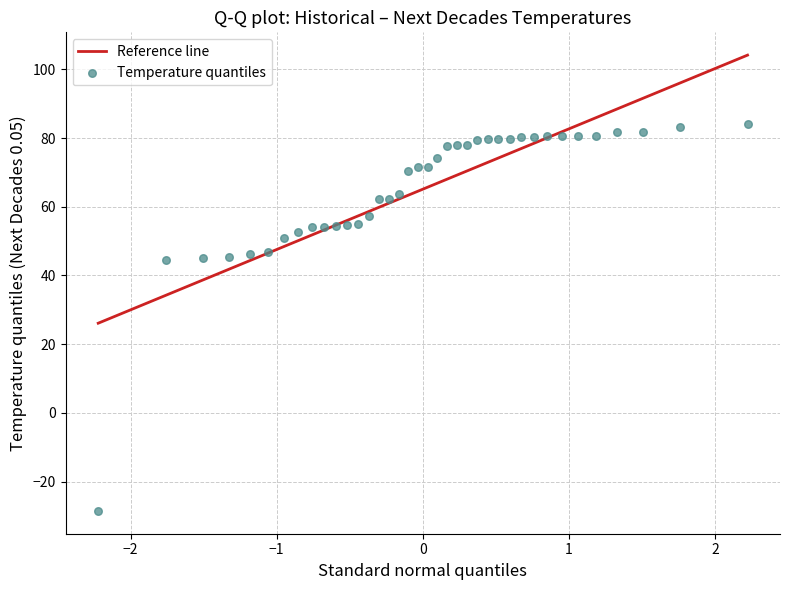

What is the range of Y values (max minus min)?

112.5